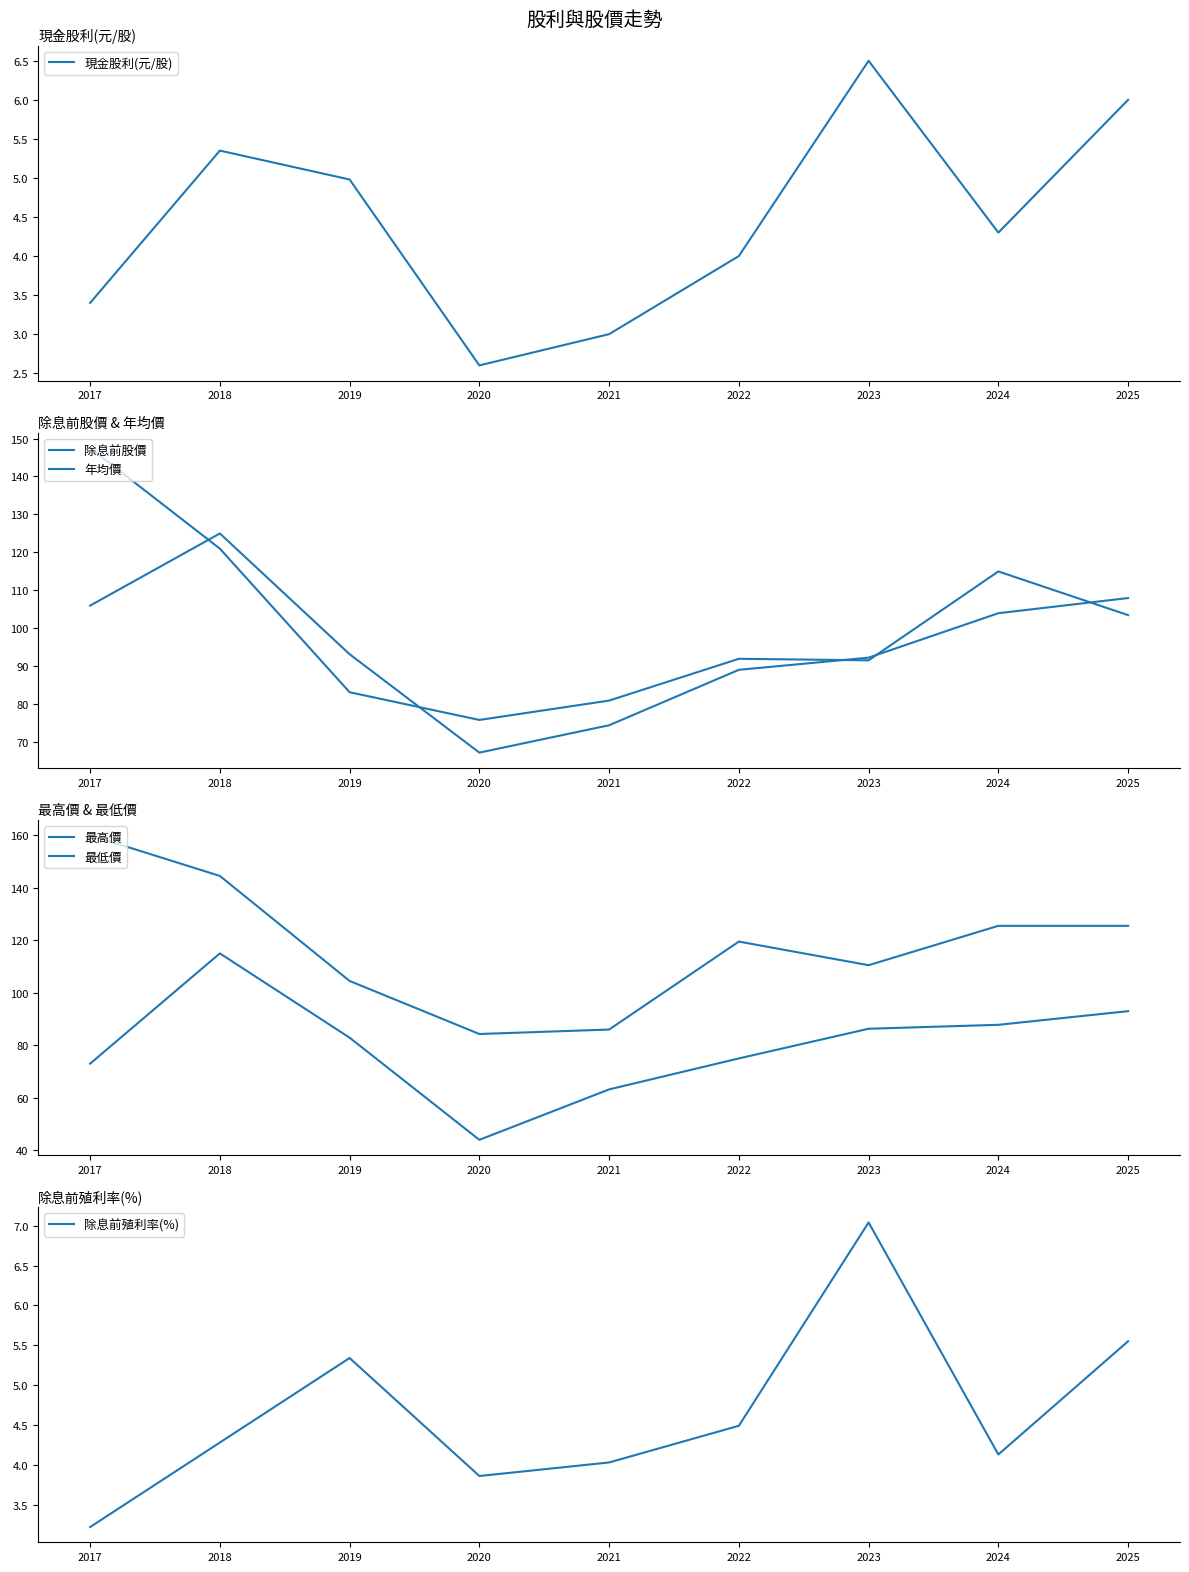

Reading left to right, what are all the values shown in this chart?

現金股利(元/股): 3.4	5.3	5.0	2.6	3.0	4.0	6.5	4.3	6.0
除息前股價: 106.0	125.0	93.2	67.3	74.5	89.1	92.3	104.0	108.0
年均價: 147.5	121.0	83.2	75.9	81.0	92.0	91.6	115.0	103.5
最高價: 160.0	144.5	104.5	84.3	86.0	119.5	110.5	125.5	125.5
最低價: 73.0	115.0	82.9	44.0	63.2	75.0	86.3	87.8	93.0
除息前殖利率(%): 3.2	4.3	5.3	3.9	4.0	4.5	7.0	4.1	5.5